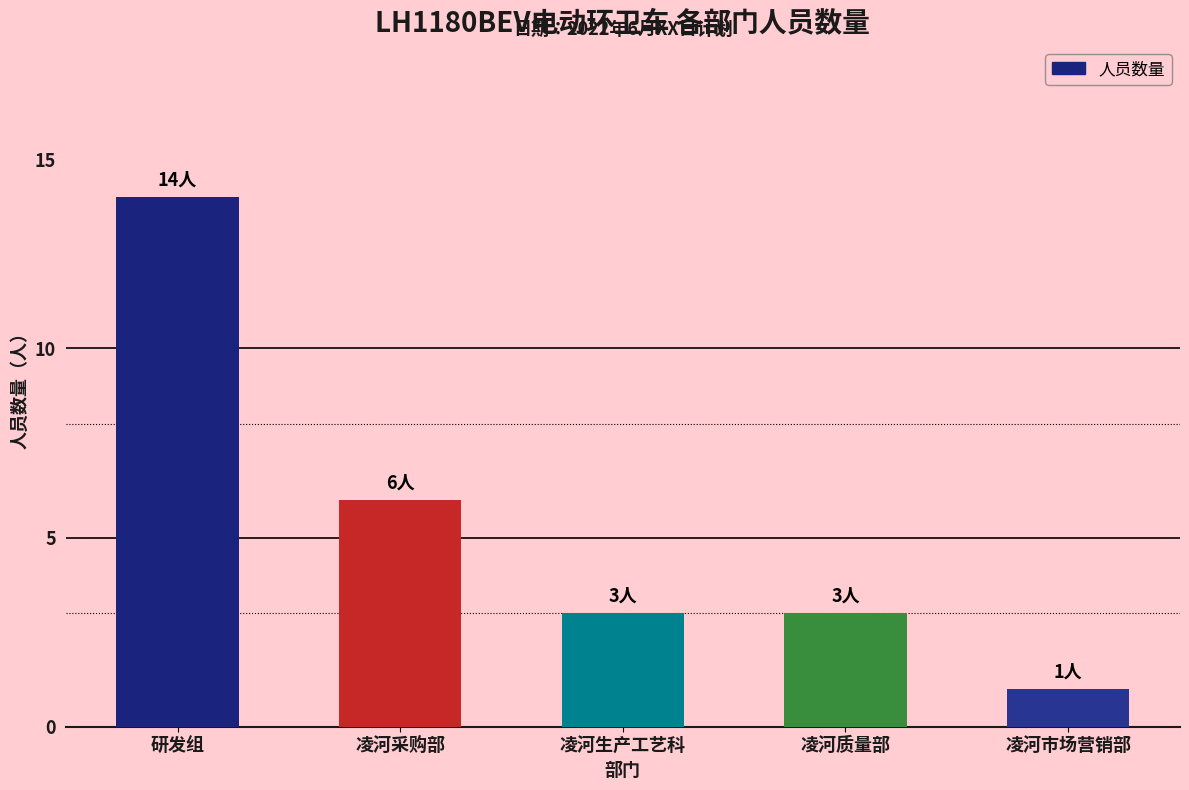

Read the value at 凌河市场营销部.

1